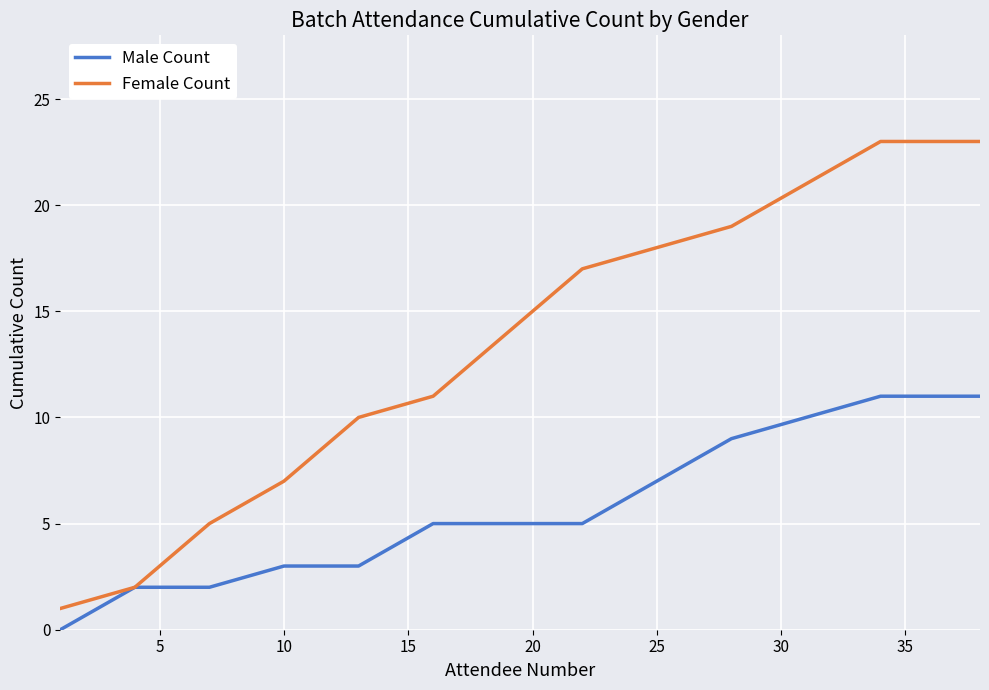

List the series in order of their overall mean, highest first.

Female Count, Male Count